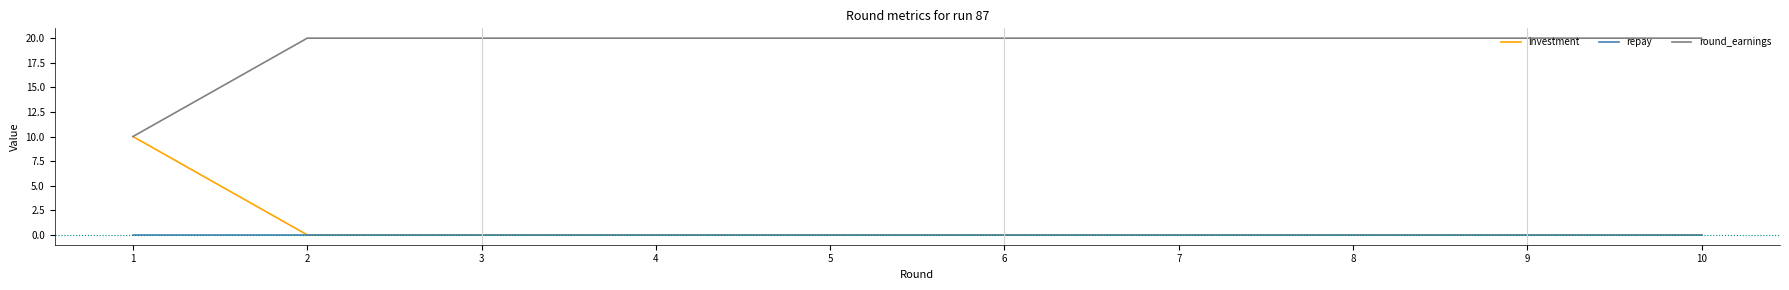

What is the spread (max minus min) of values at 5?

20